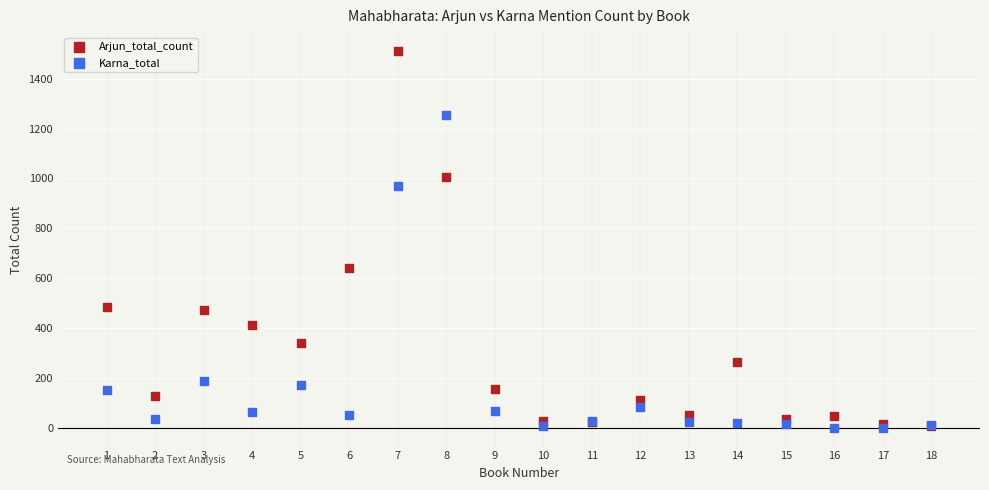

In the Arjun_total_count series, what Y value is closest to 758?

639